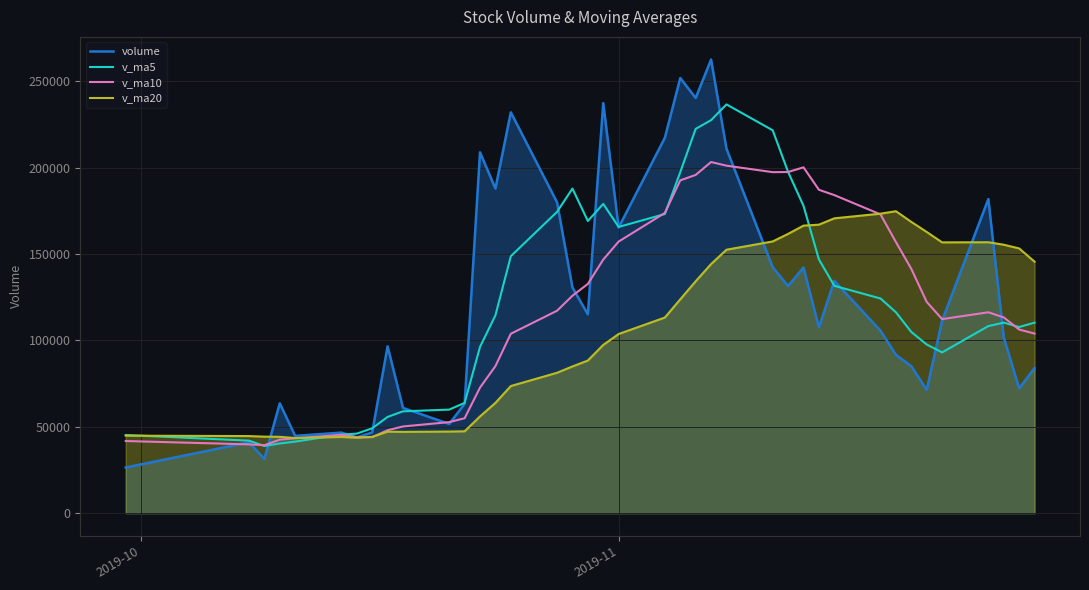

What is the lowest value of the v_ma20 series?

43516.3